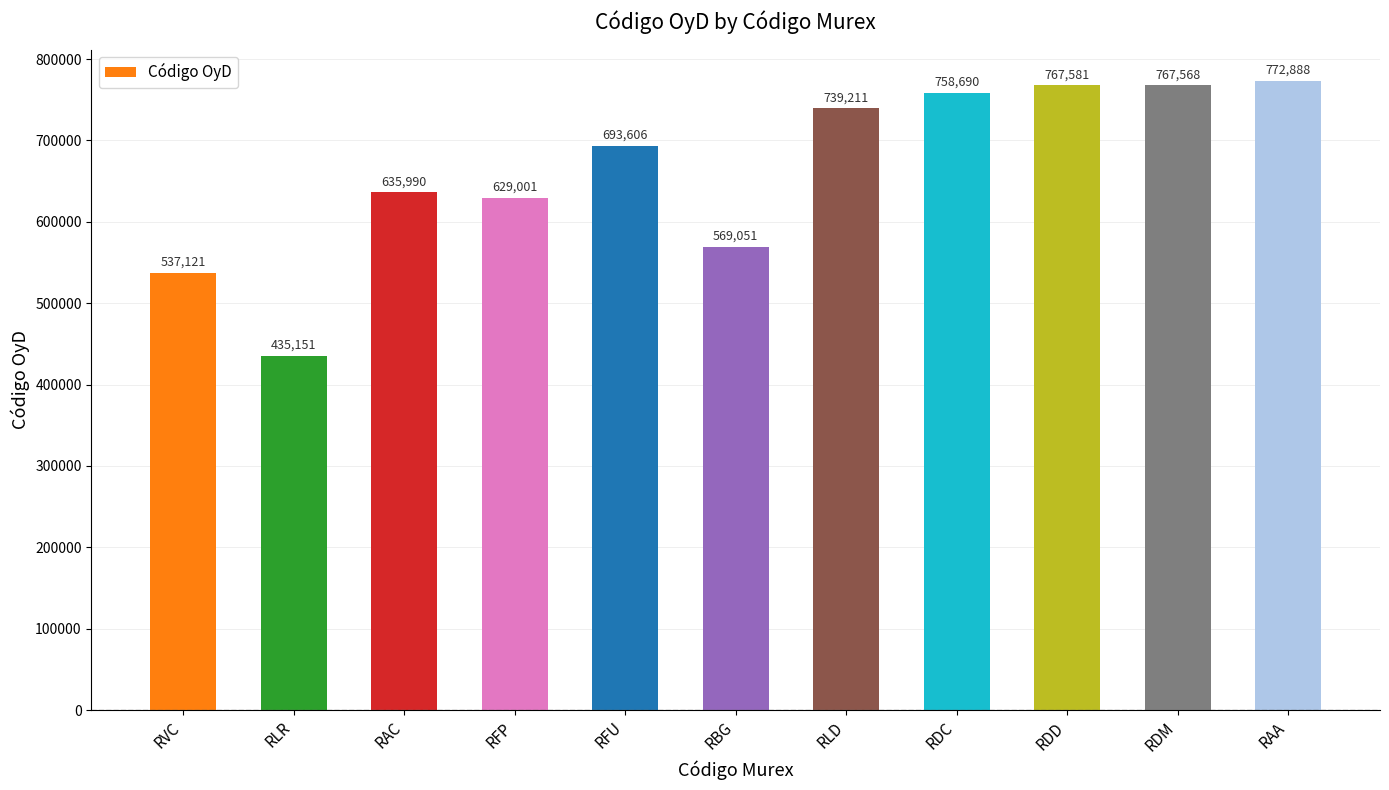

What is the average value?

664169